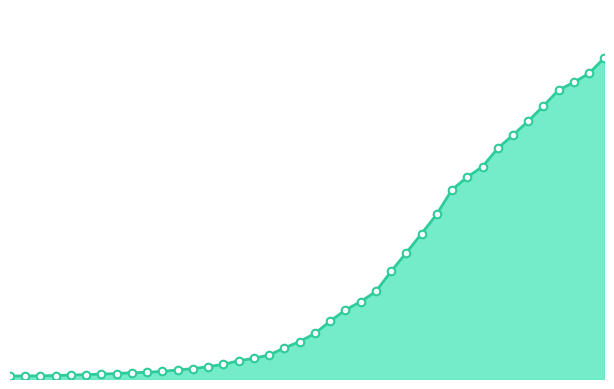

How many lines are shown in the chart?

1